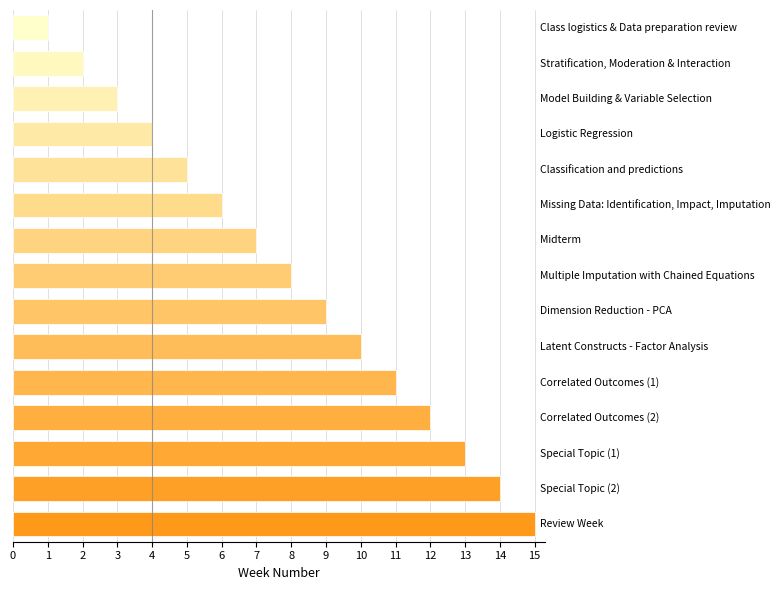

Does the chart contain any negative values?

No